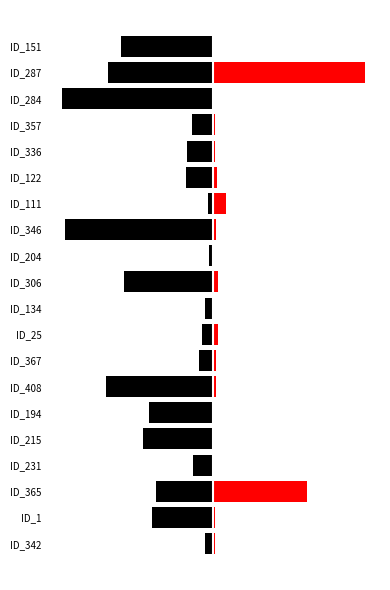

What is the value of the SBFL (Exam %) bar at the 14th from the left?

12.3